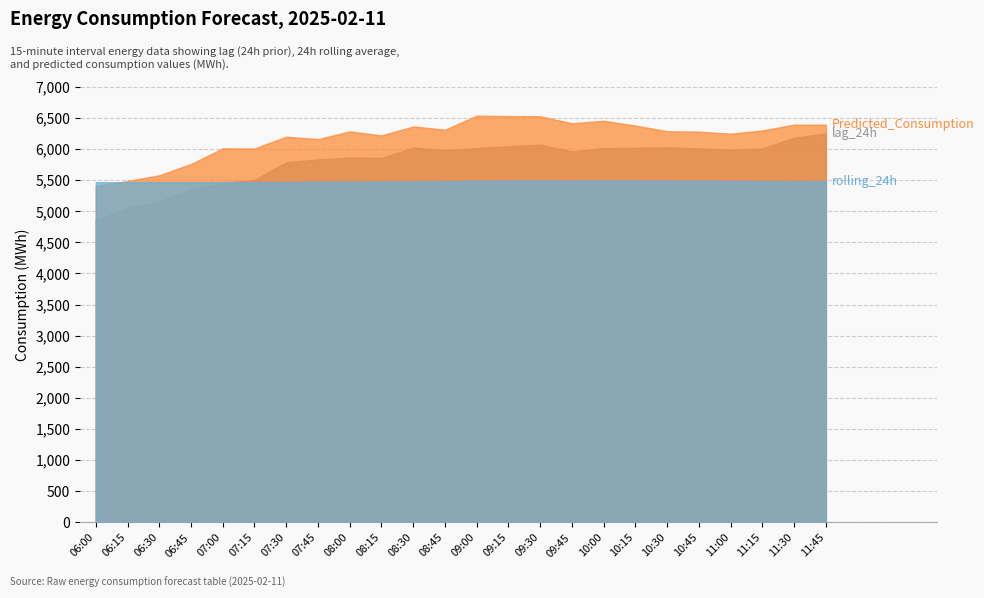

What is the label of the 16th point from the right?

08:00